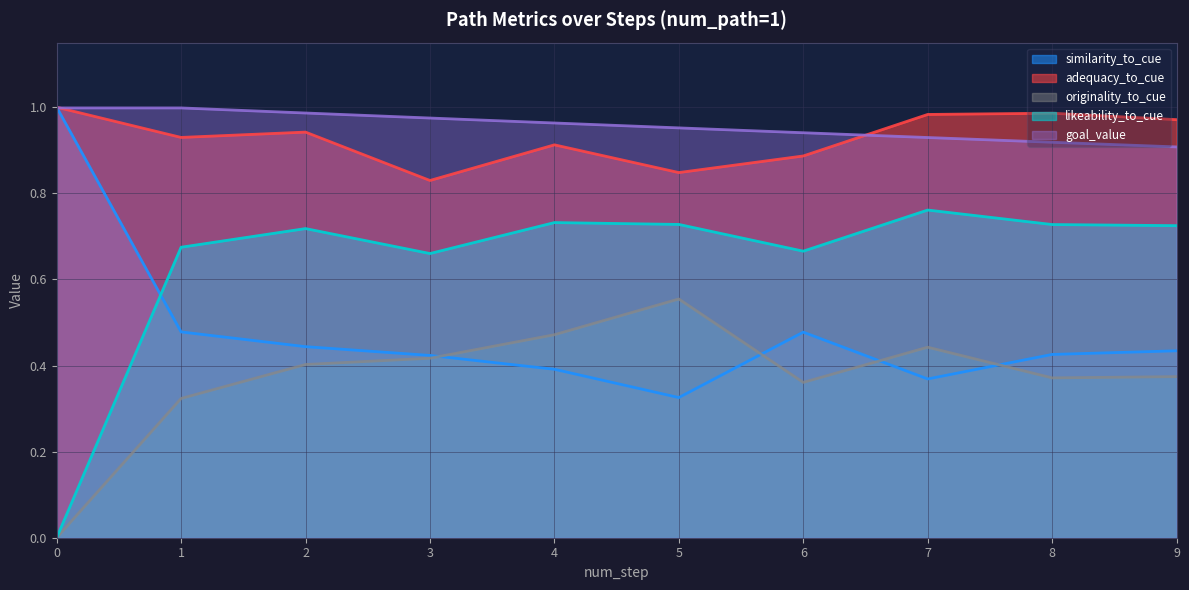

Count the likeability_to_cue values in the range 0 to 1.

10